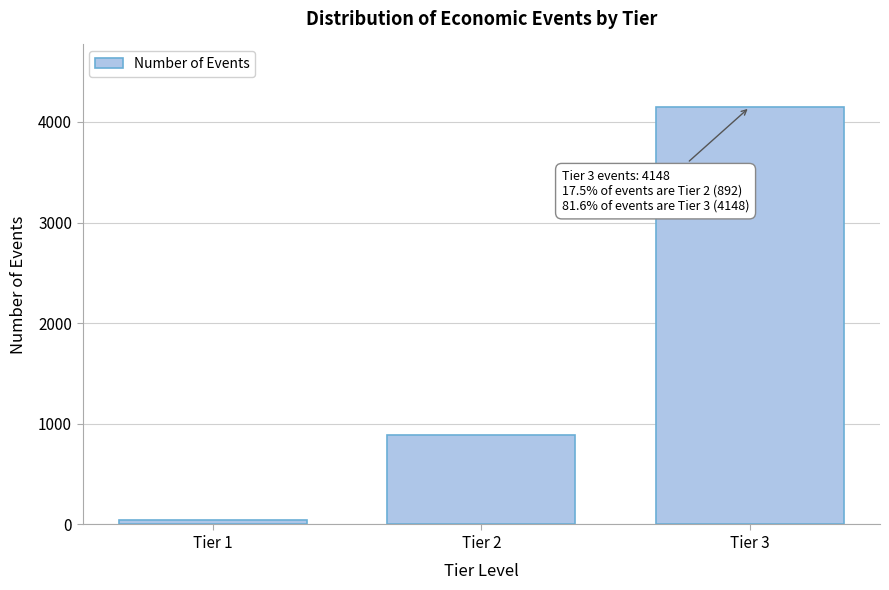

Reading right to left, extract all data points from this chart.

Tier 3=4148	Tier 2=892	Tier 1=45